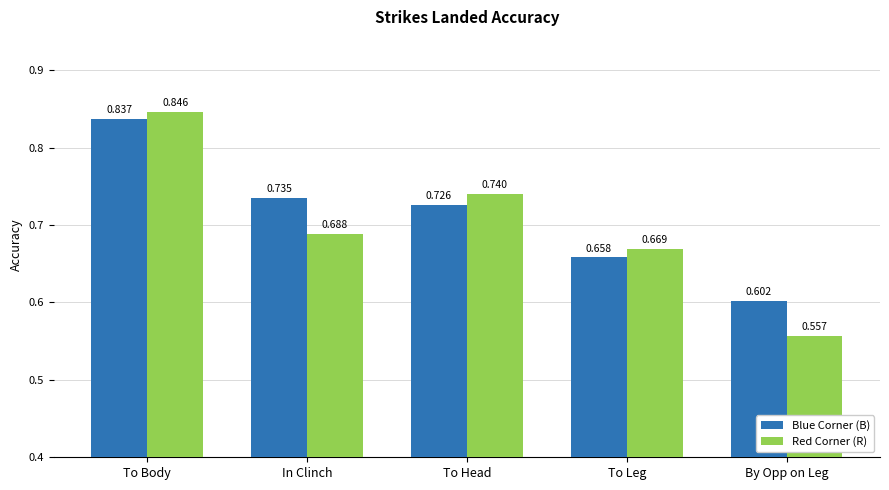

At which category does the chart reach its peak across all series?

To Body